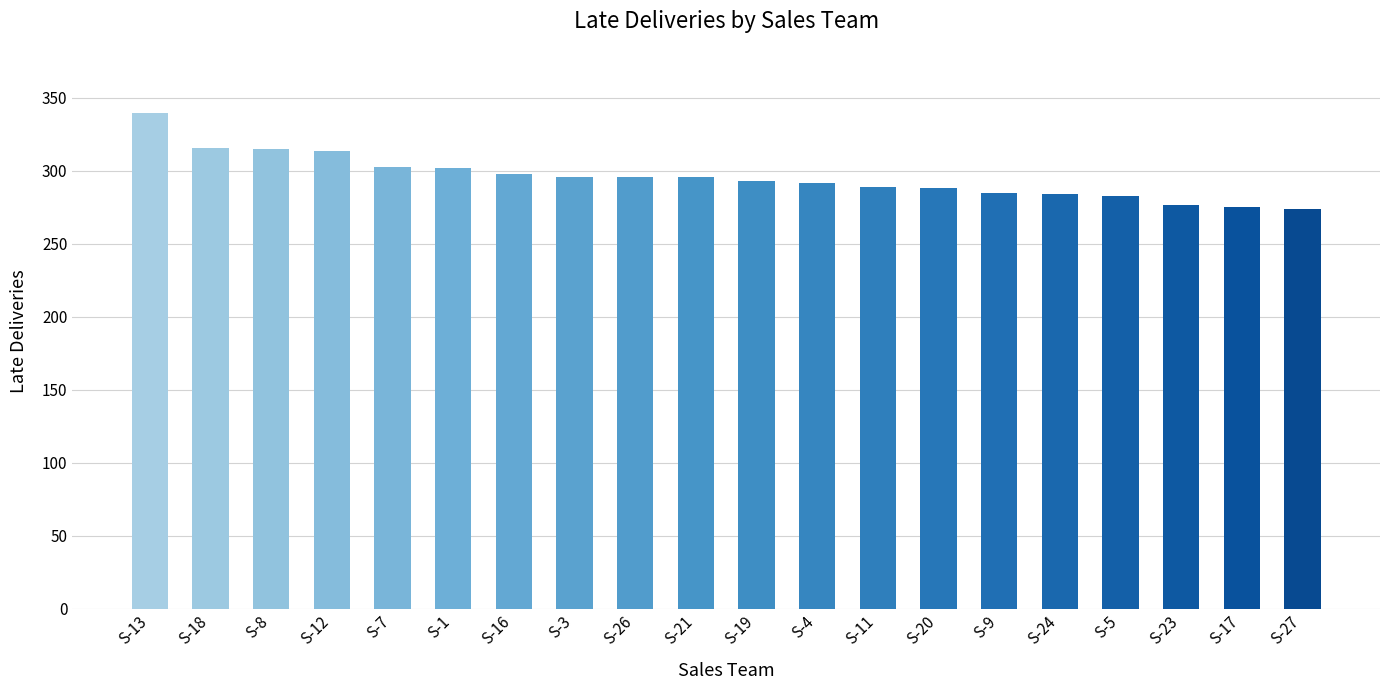

How many distinct data groups are displayed?

1